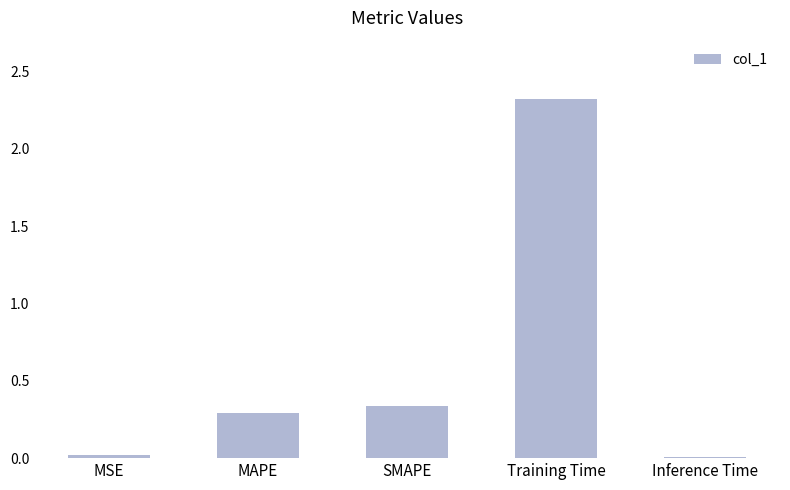

What is the average value?

0.6